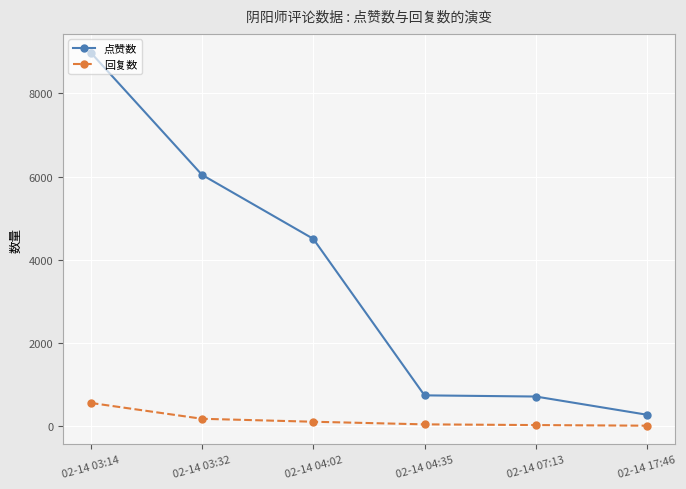

What is the average value of the 回复数 series?

158